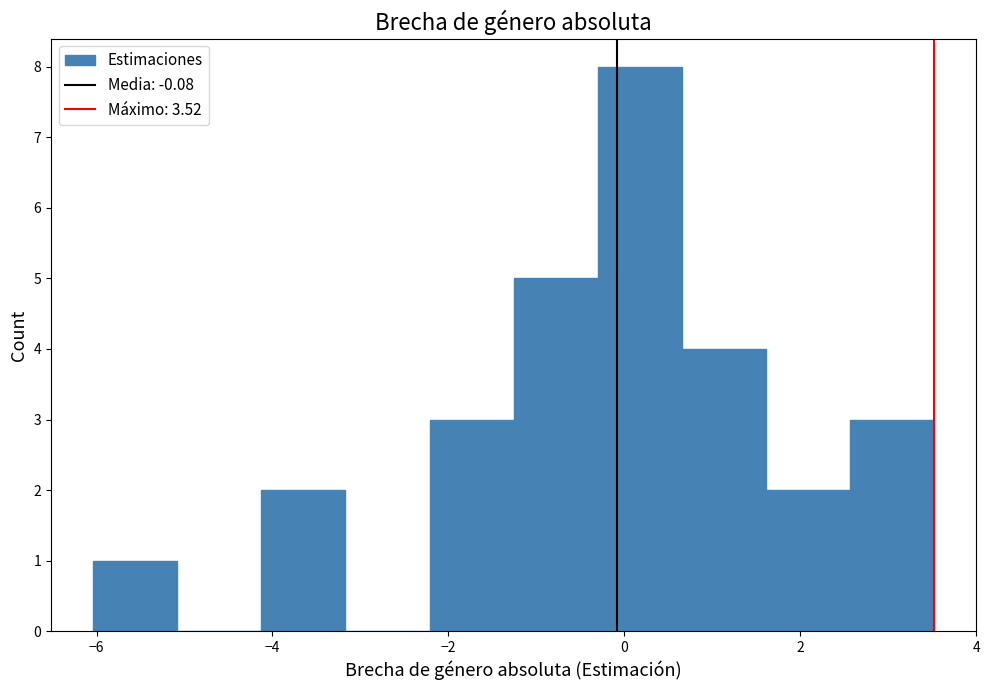

What is the height of the bar covering -0.4 to 0.6 on the x-axis? Neither the bar edges nor the heights are printed on the chart, so give them approximately, as read against the axes.

8